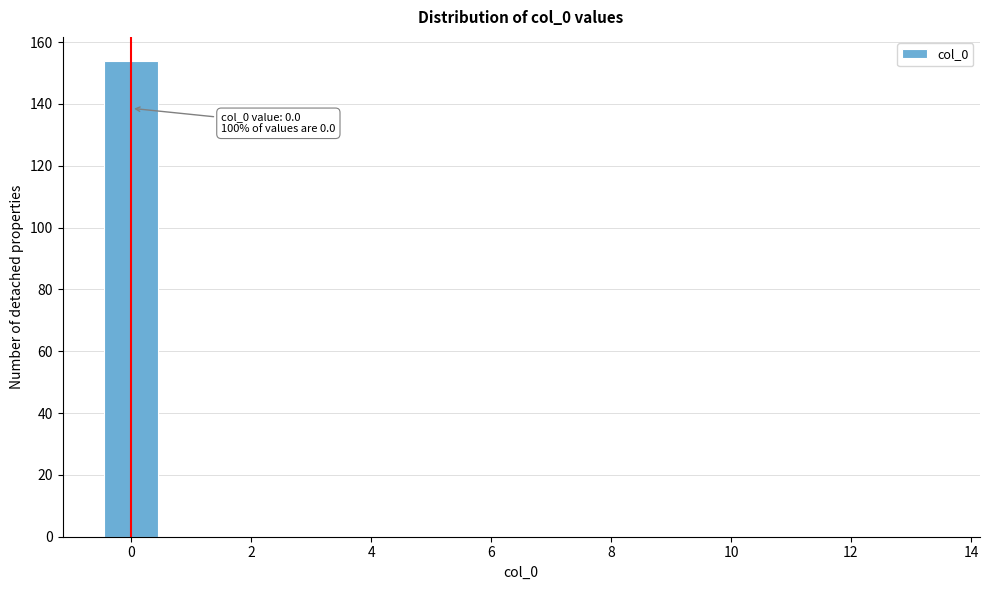

Which range on the x-axis has the tallest bar?

-0.5 to 0.5